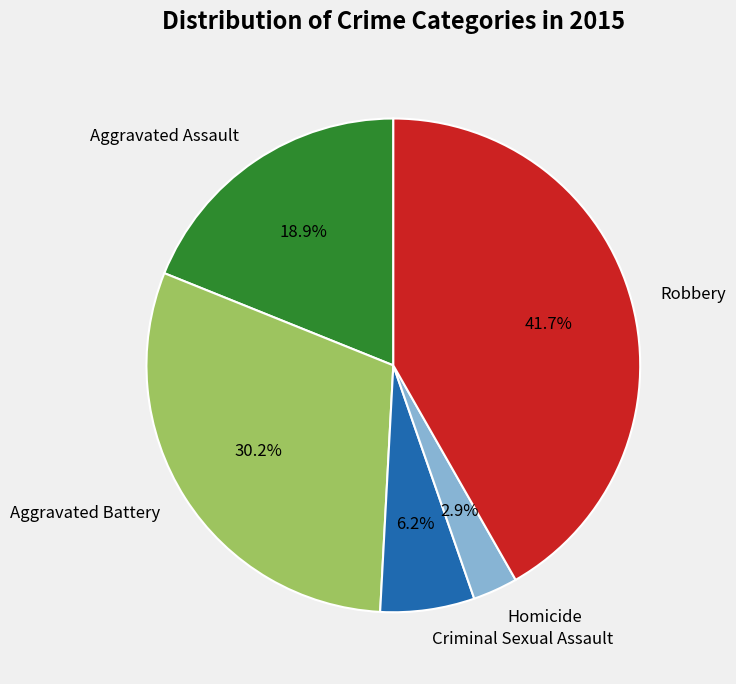

How many slices are in this pie chart?

5